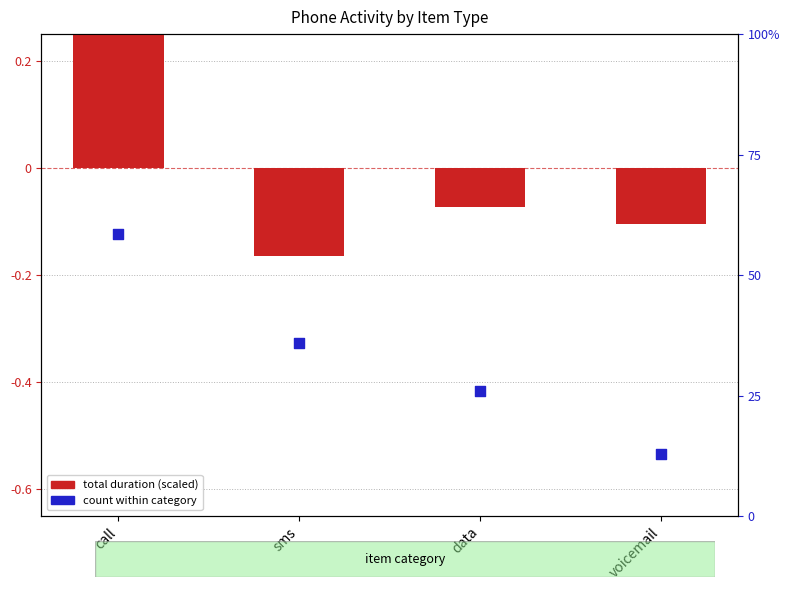

Which series has the largest total across all categories?

total duration (scaled)